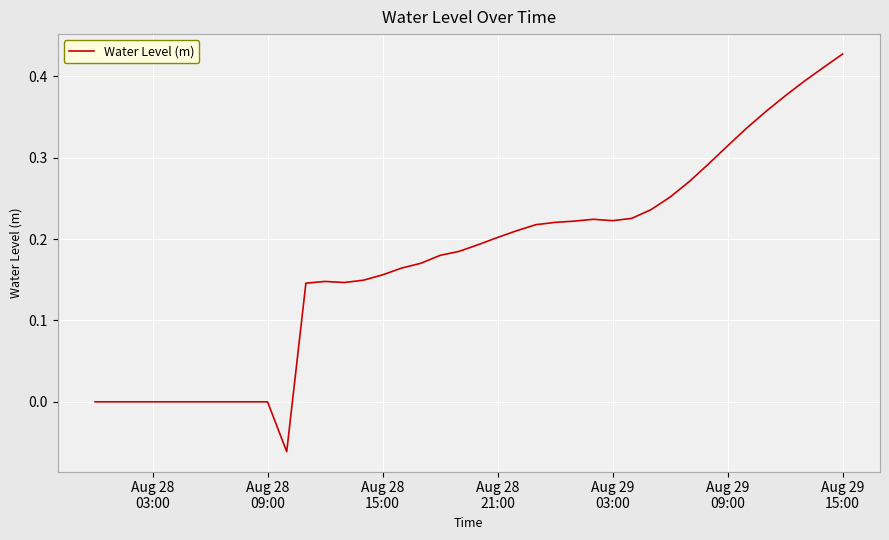

Does the chart have visible grid lines?

Yes